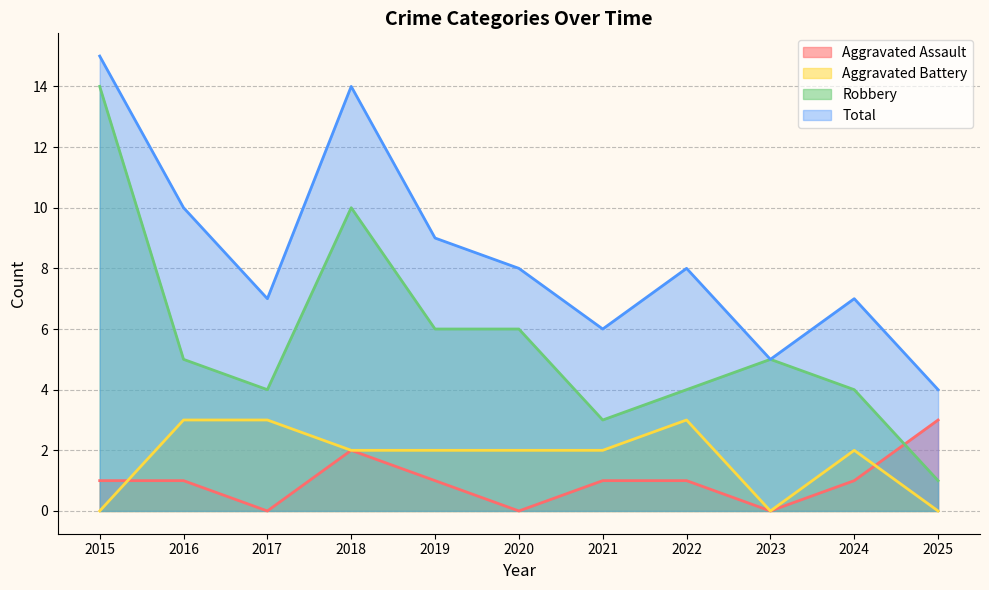

At which label does Robbery first exceed 5?

2015